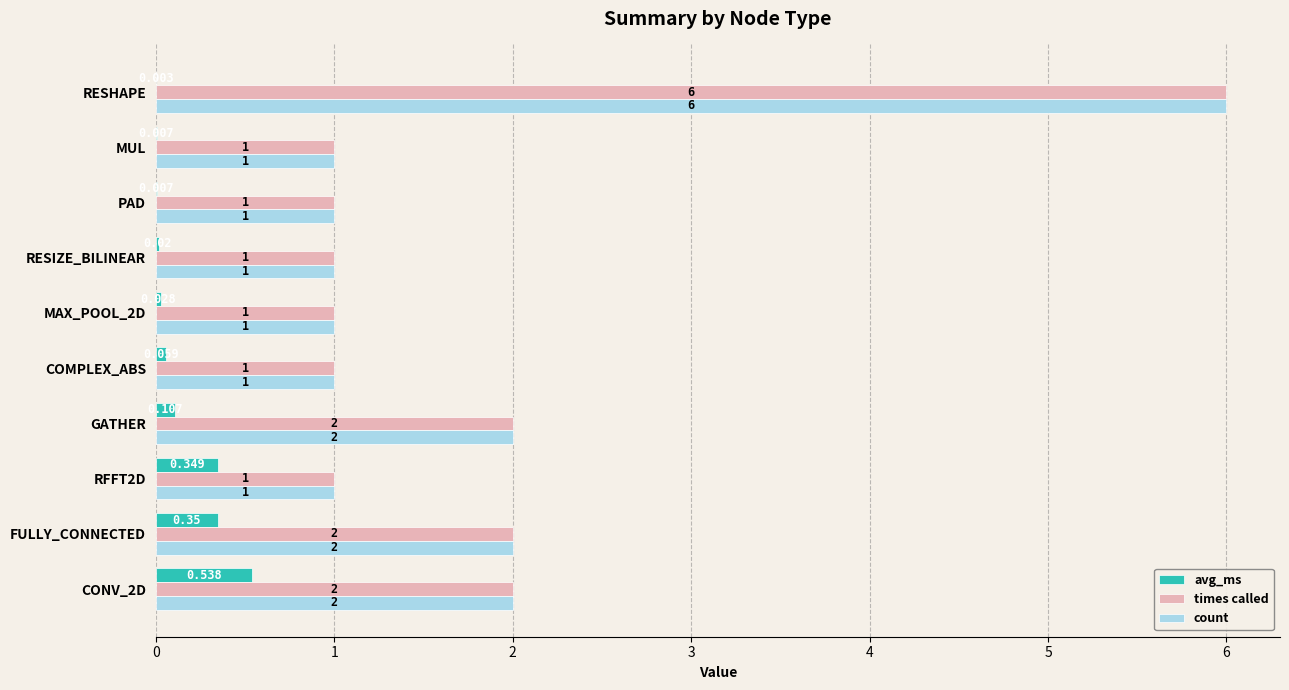

At which category does the chart reach its peak across all series?

RESHAPE